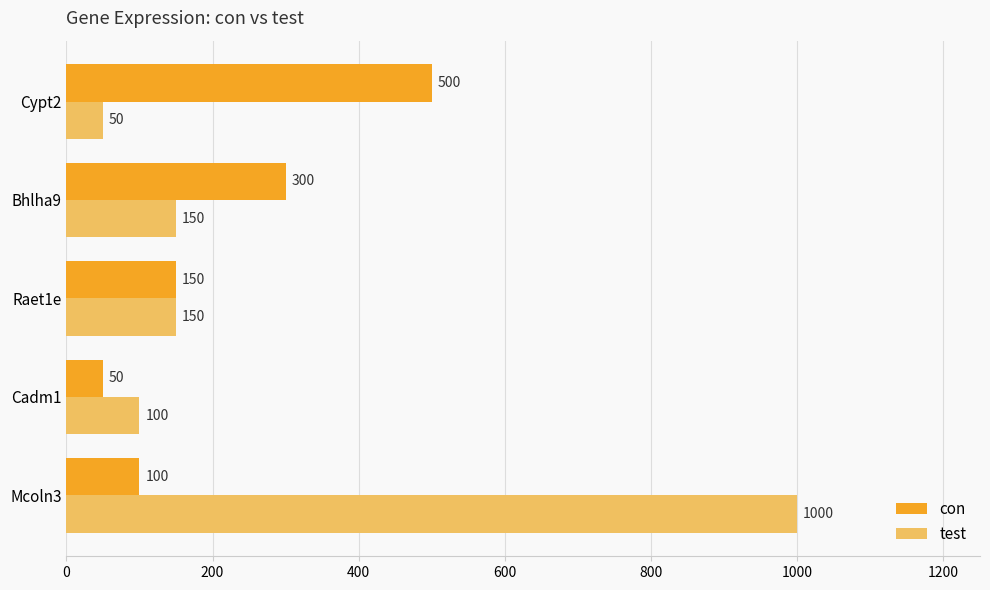

At which label is con closest to 275?

Bhlha9